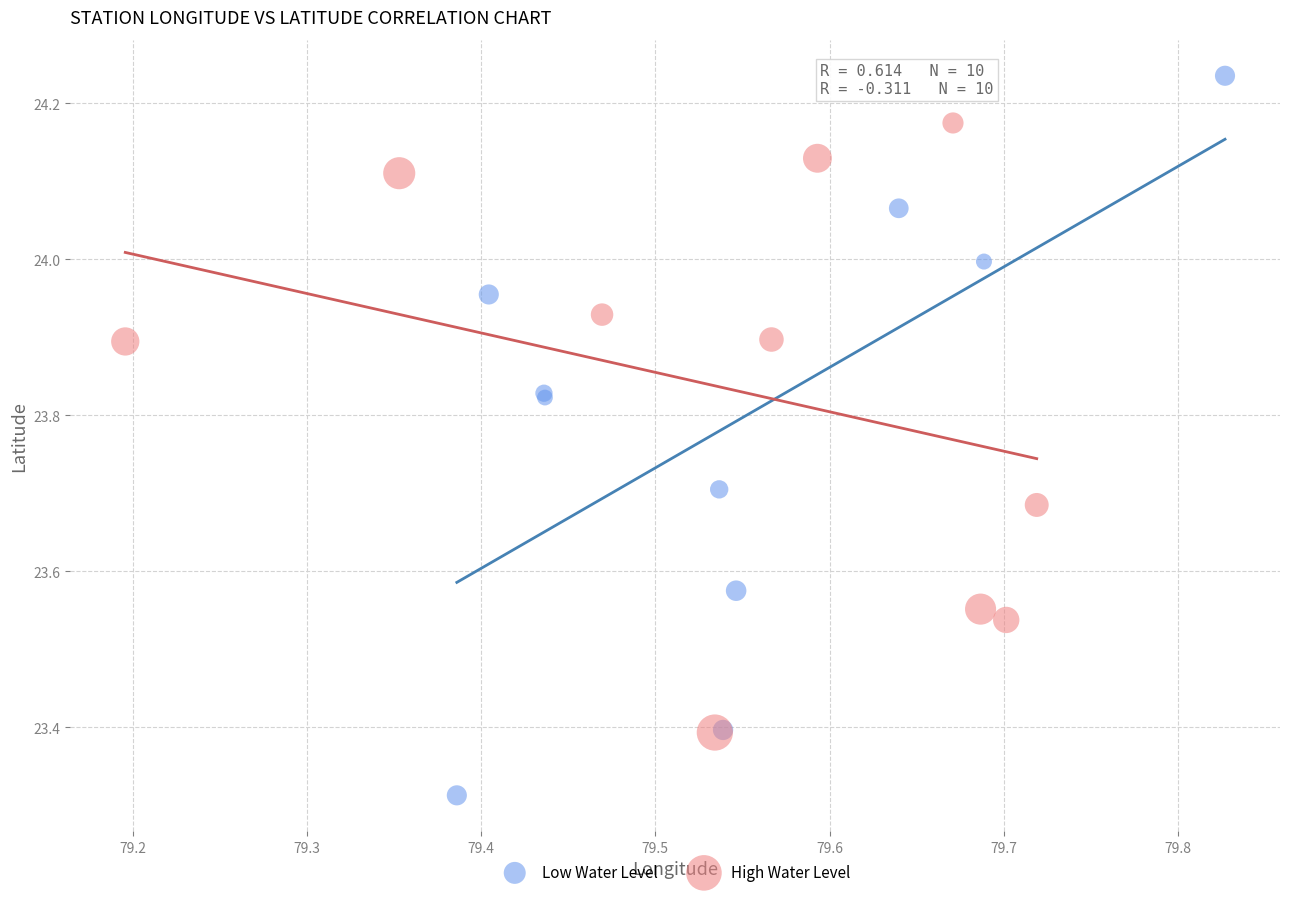

What are all the series names shown in the legend?

Low Water Level, High Water Level